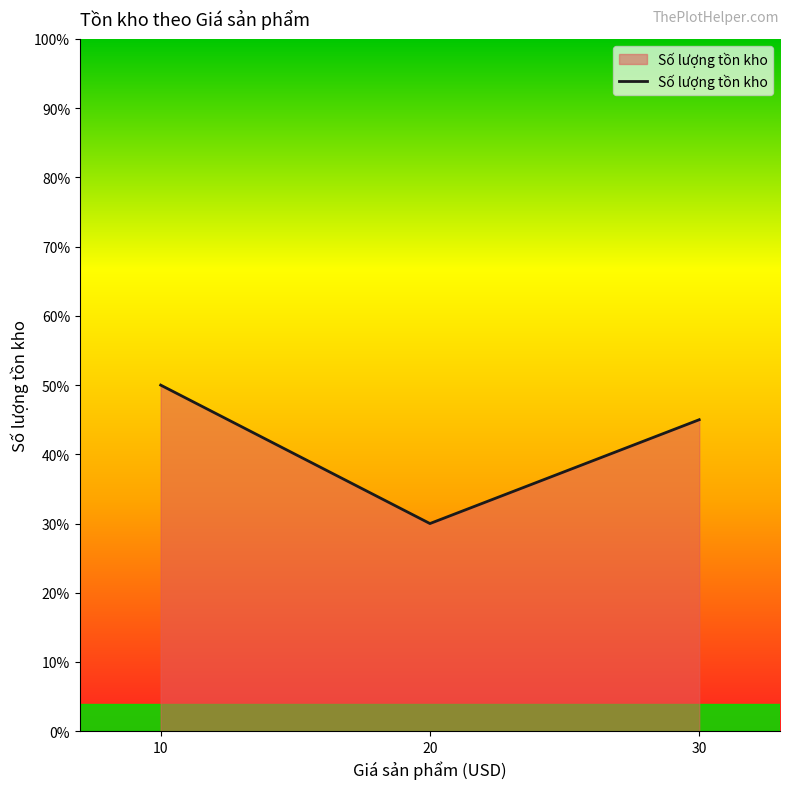

True or false: the data shows 82 at 10.

False